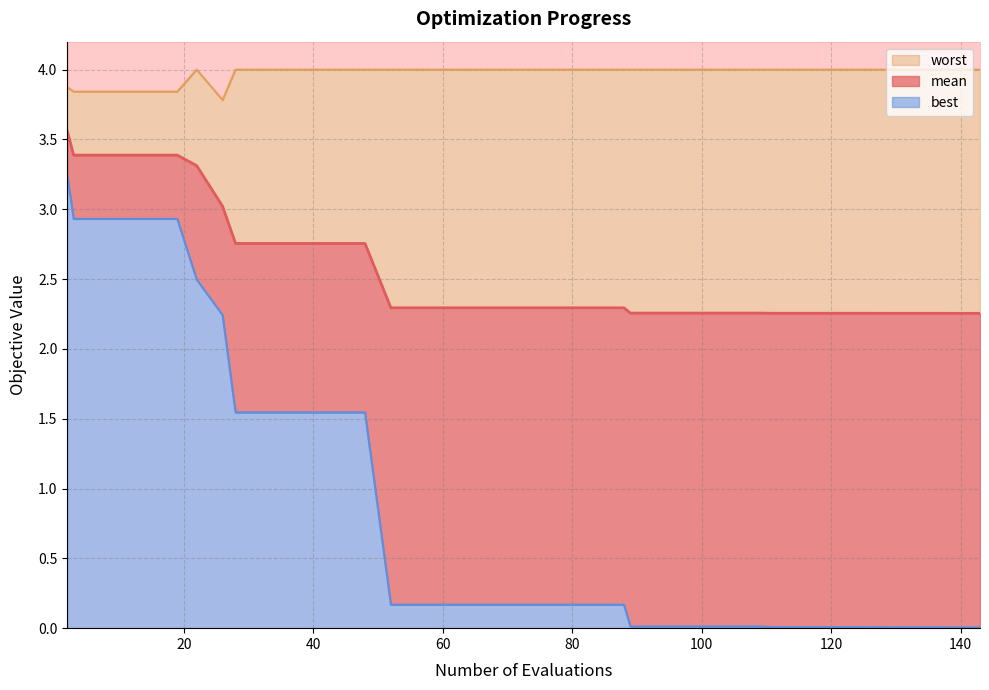

Is it true that mean line equals 4.1 at 14?

False